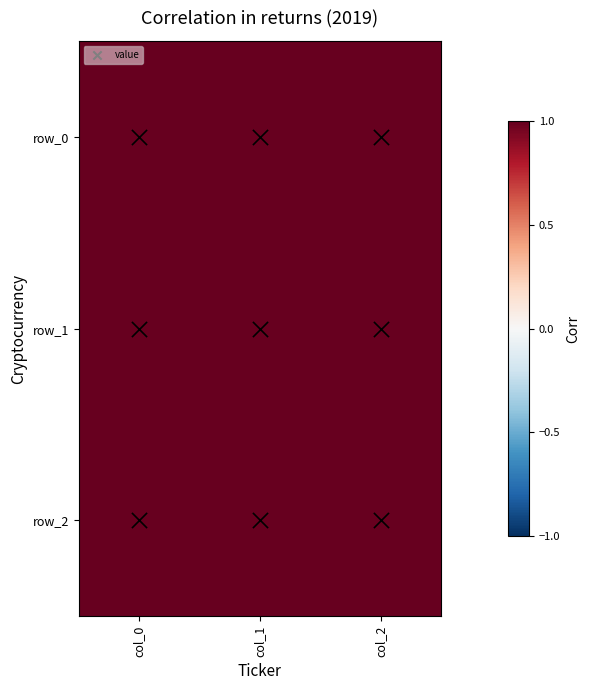

Reading right to left, transcribe all the data shown in this chart.

row_0: 1.5	2.0	1.0
row_1: 3.0	2.0	3.0
row_2: 1.5	2.0	2.0